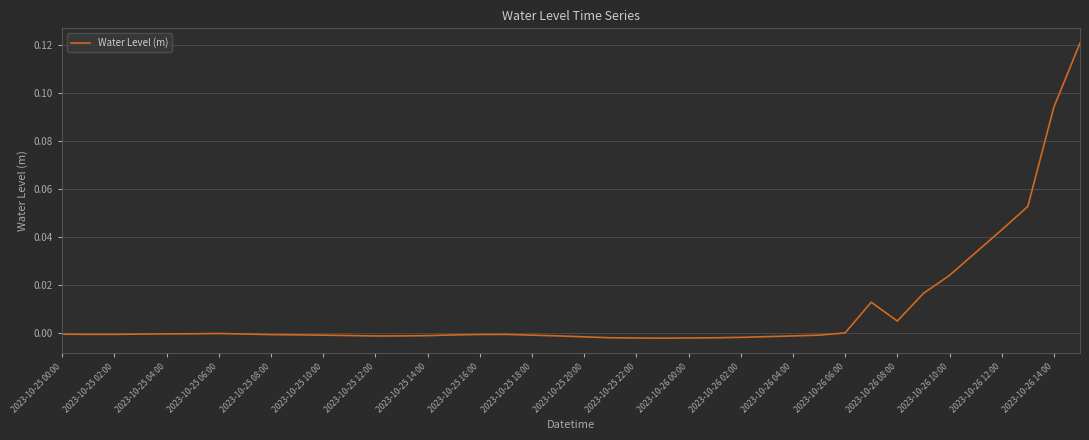

The chart shows a value of -0.0 at 2023-10-25 10:00. True or false?

True